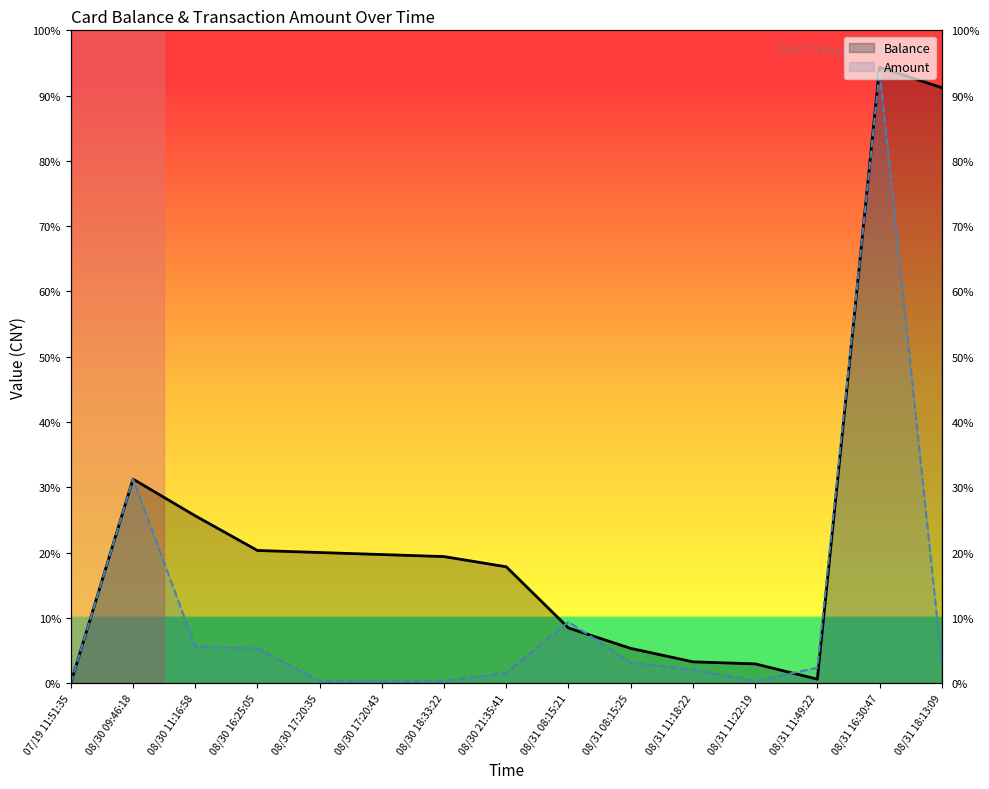

Between which two adjacent categories do Amount and Balance first intersect?

08/30 21:35:41 and 08/31 08:15:21